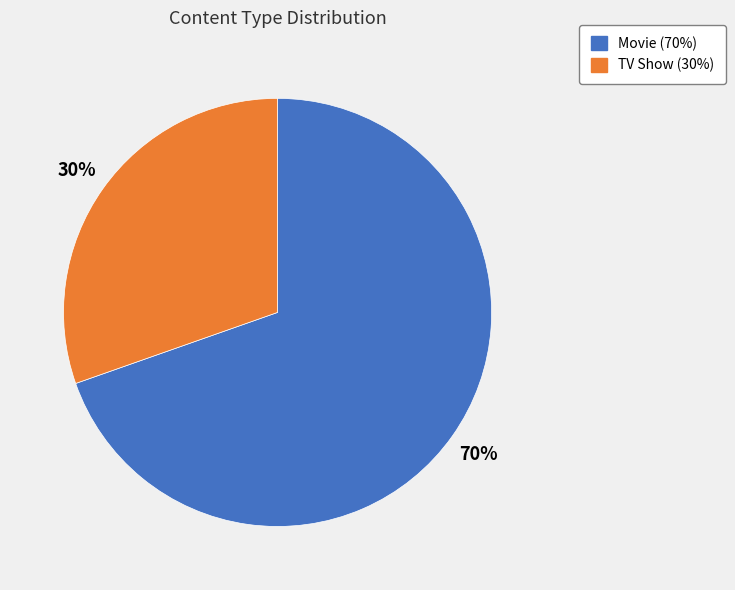

To the nearest percent, what is the combined percentage of Movie and TV Show?

100%